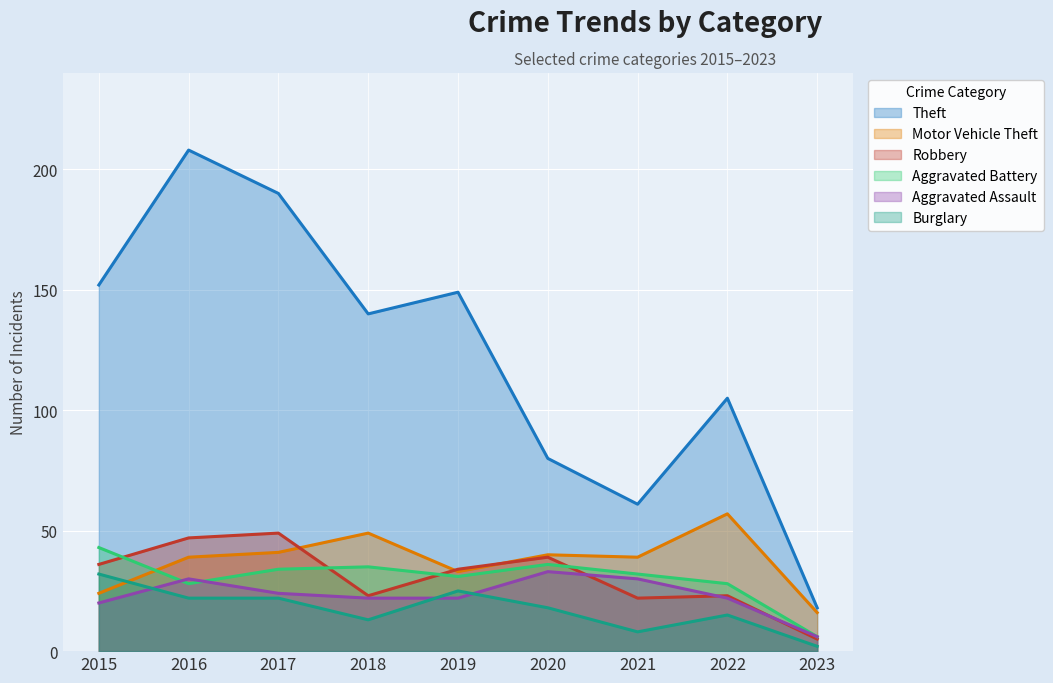

What is the approximate value of Theft at 2015, to the nearest 10?

150